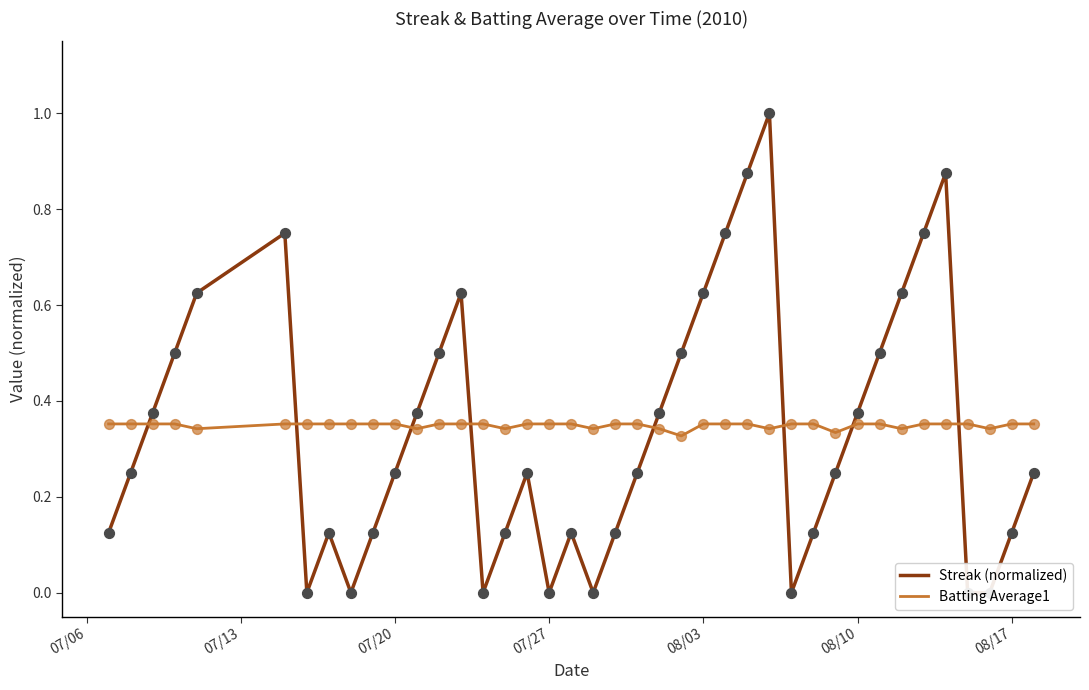

Which series contains the lowest Y value?

Streak (normalized)